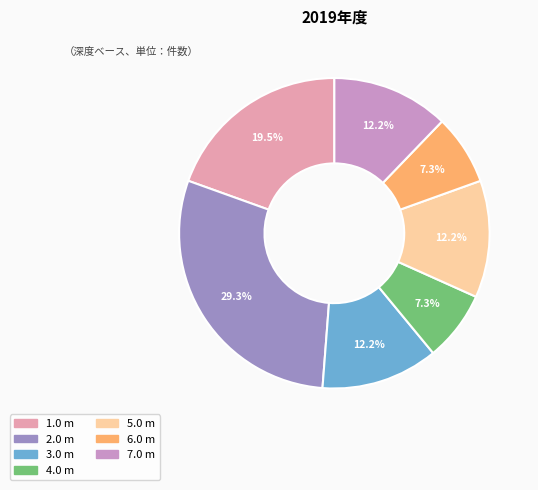

Is there any slice that represents more than half of the pie?

No